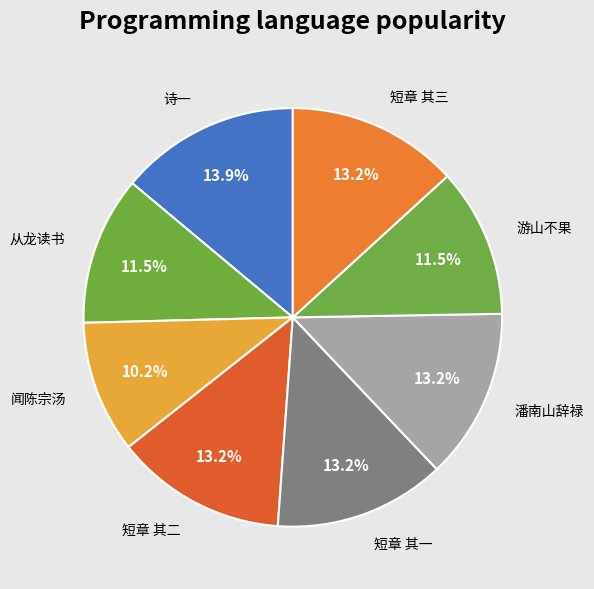

What is the total percentage of 闻陈宗汤 and 短章 其三?

23.4%